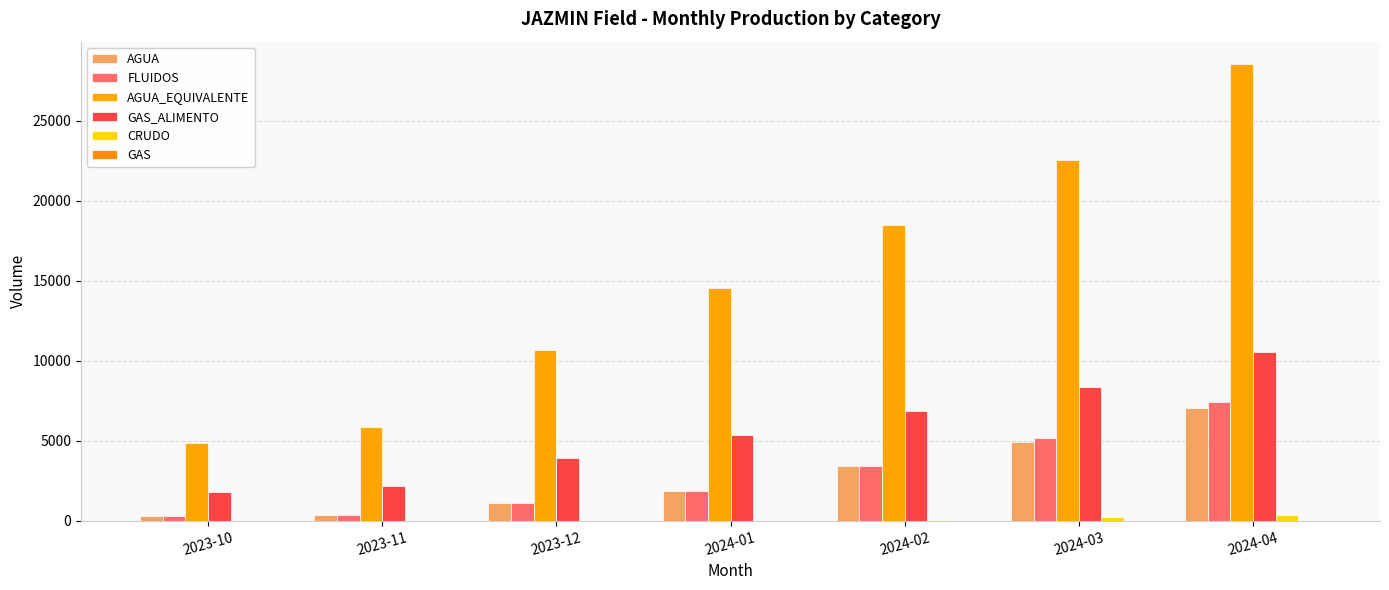

What is the maximum value for AGUA_EQUIVALENTE?

28531.4